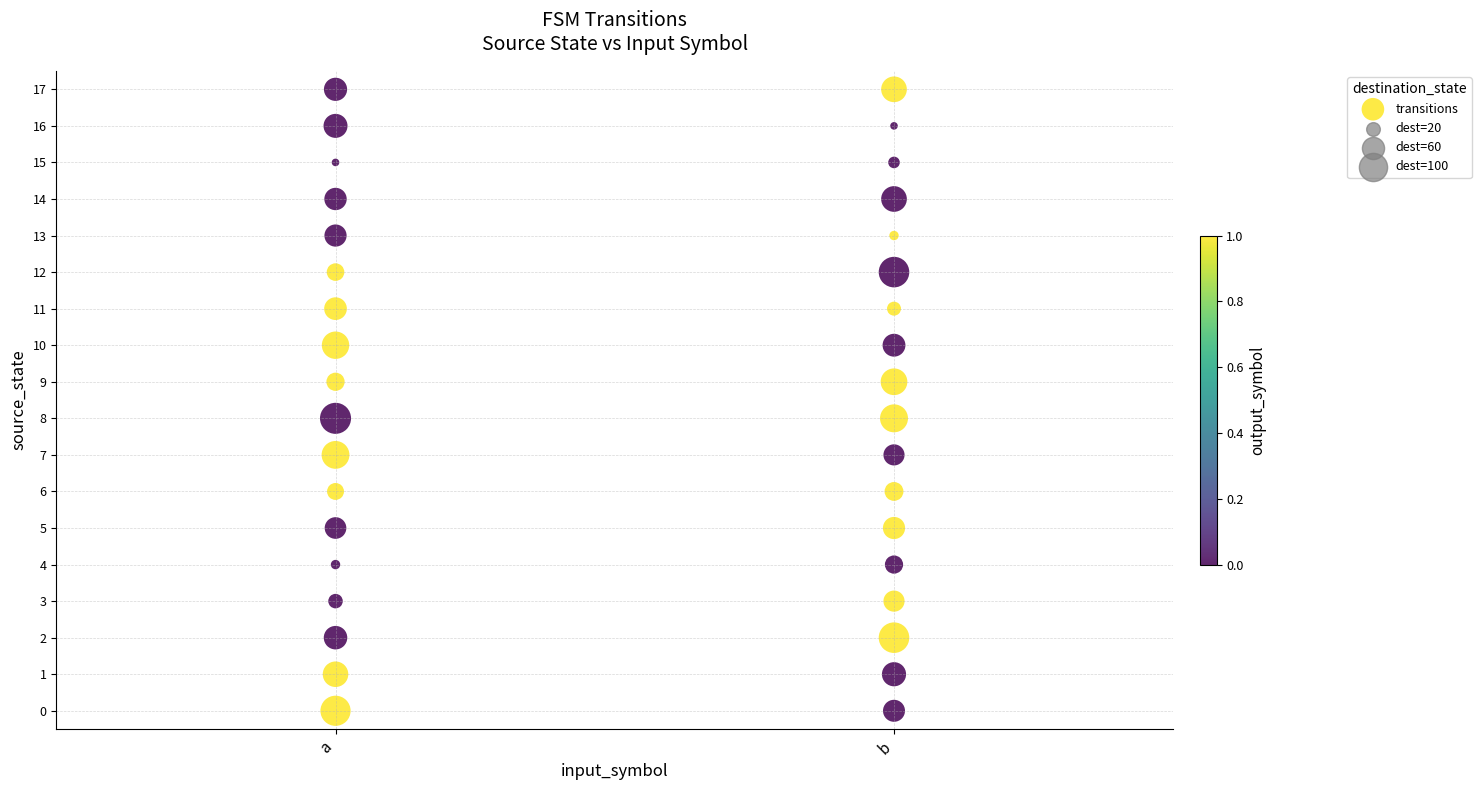

What is the range of Y values (max minus min)?

17